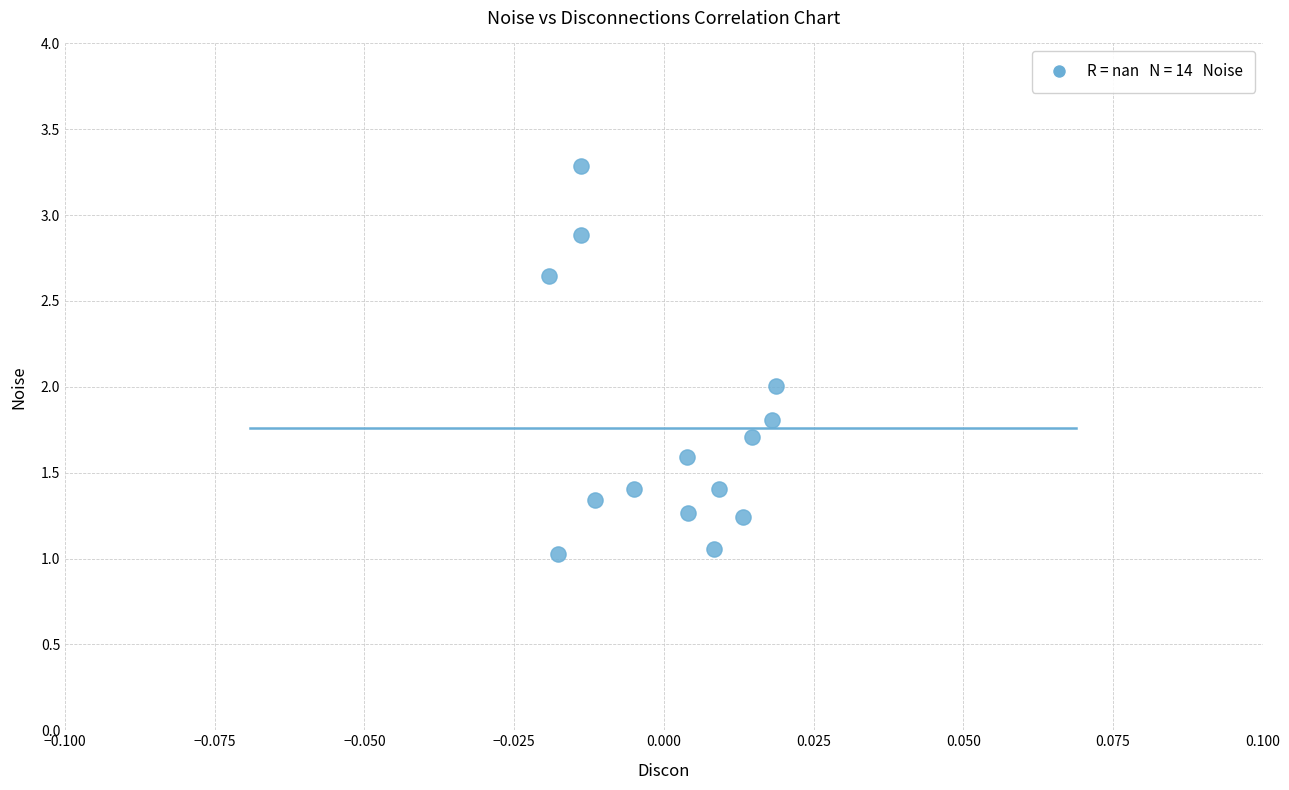

What is the range of Y values (max minus min)?

2.3